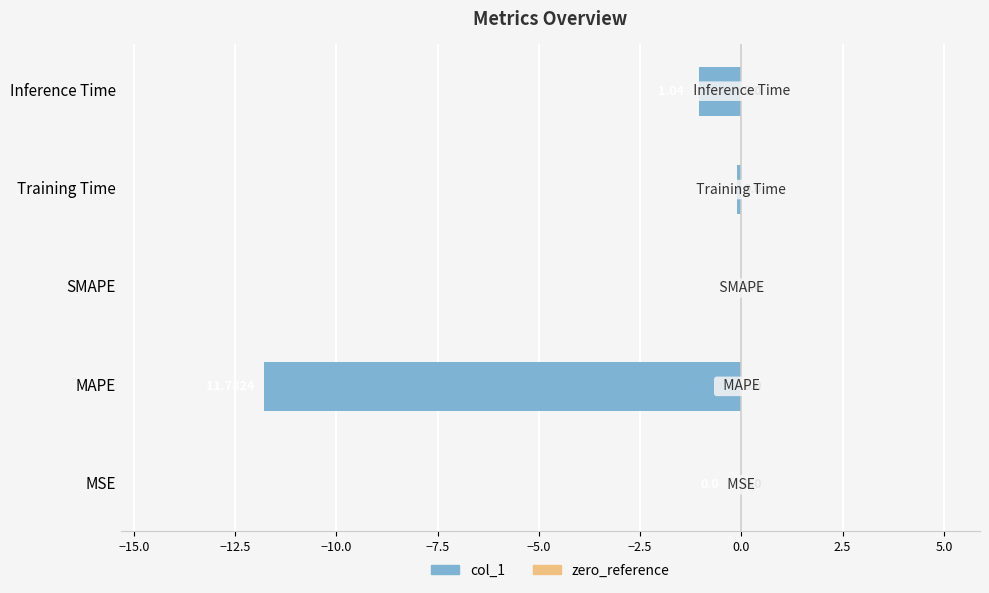

What is the sum of all values?

-12.9